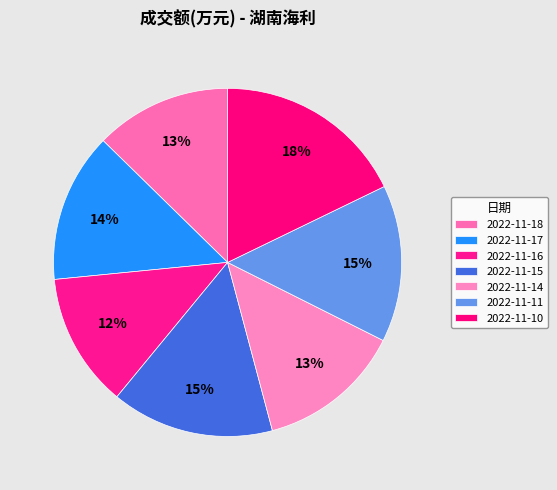

How many slices are in this pie chart?

7